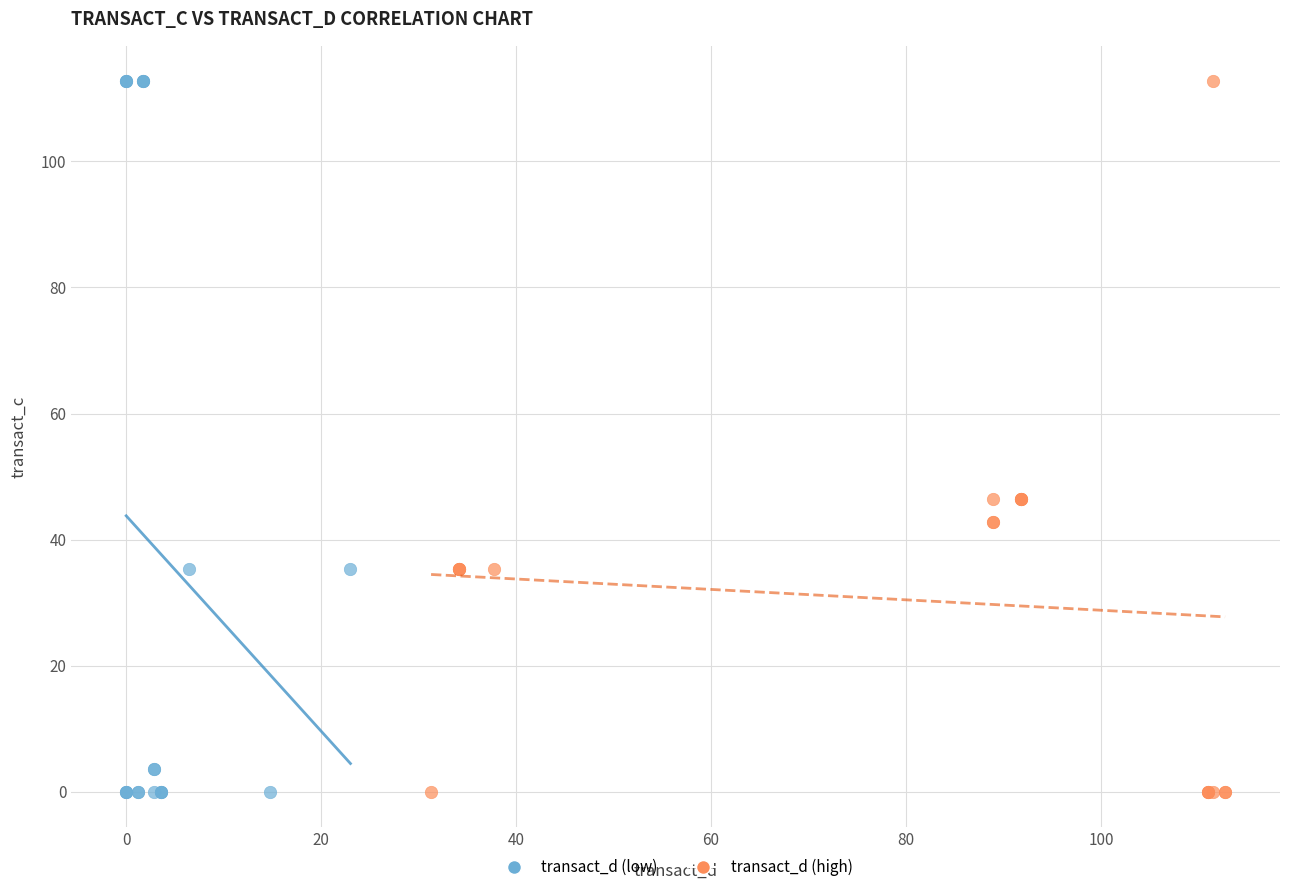

What are all the series names shown in the legend?

transact_d (low), transact_d (high)